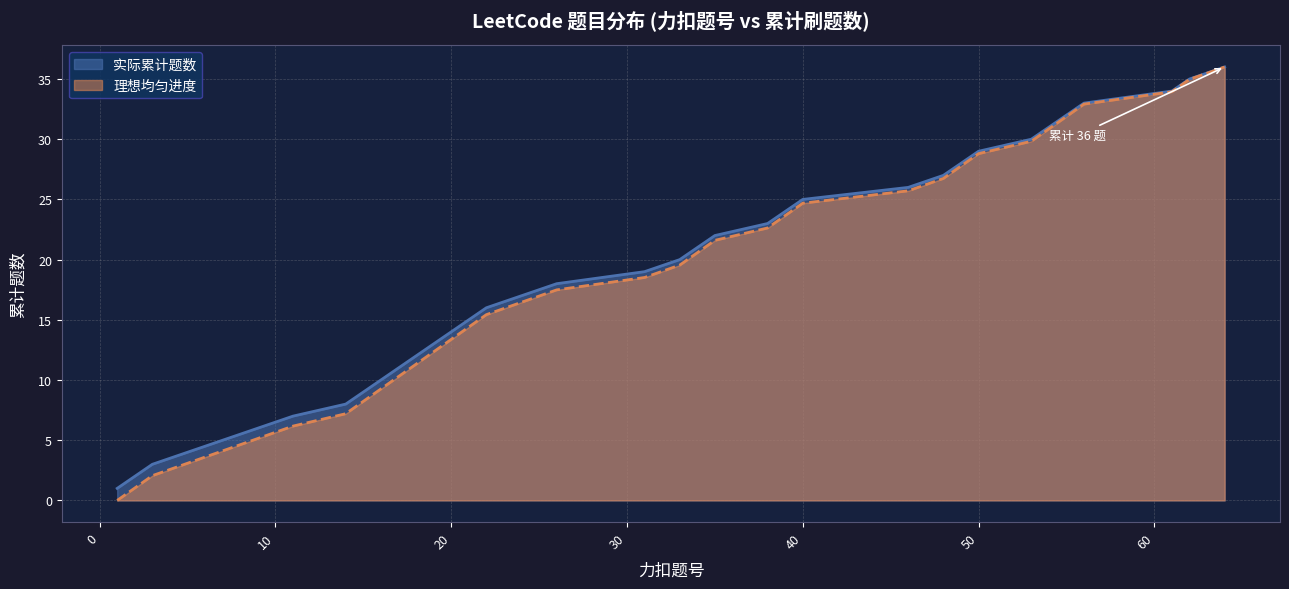

Between 53 and 34, which is larger?

53